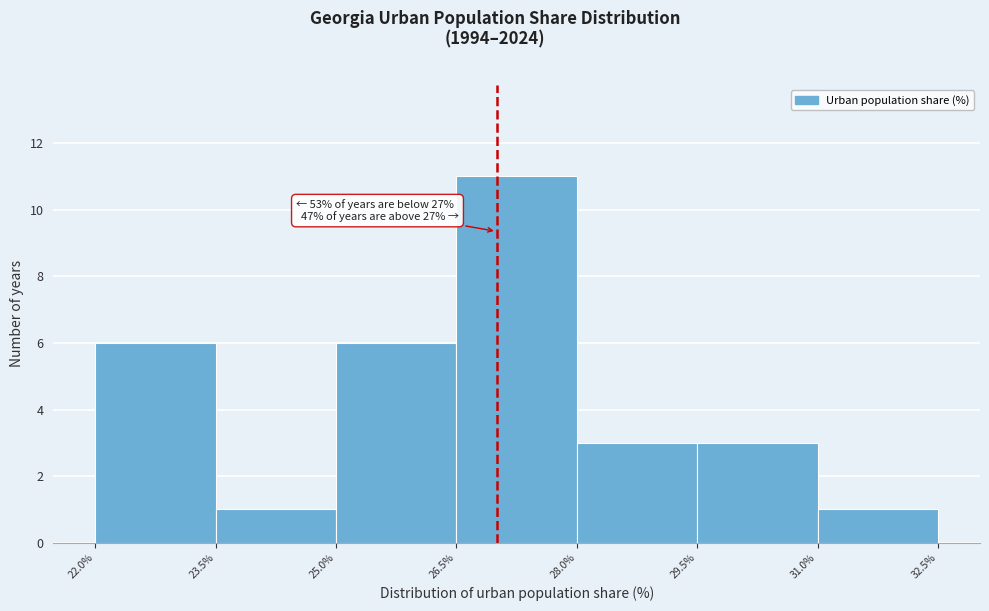

Which range on the x-axis has the tallest bar?

26.5% to 28.0%